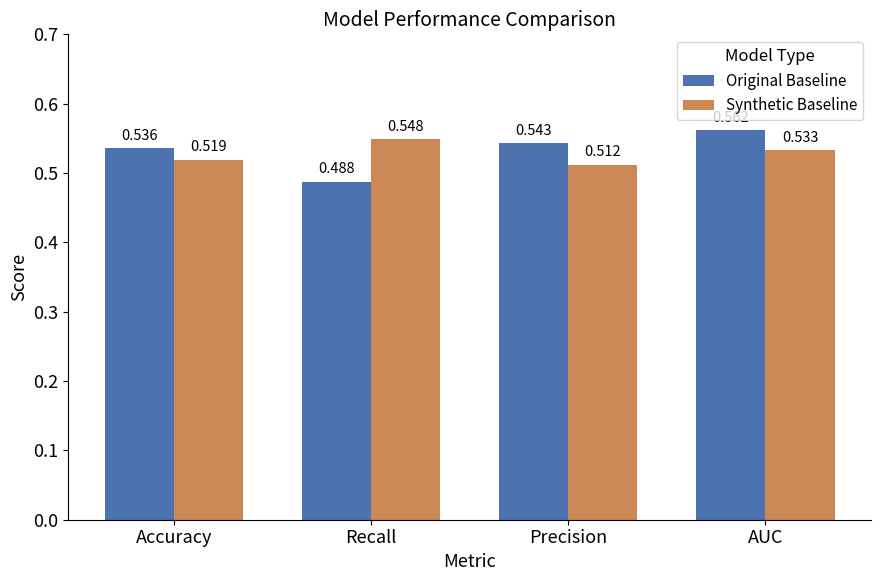

Which series has the largest total across all categories?

Original Baseline